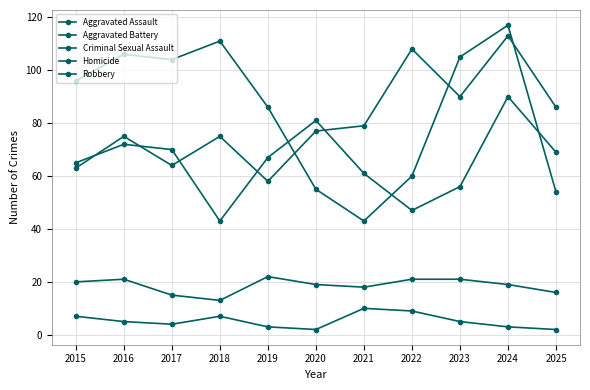

Does the chart have visible grid lines?

Yes